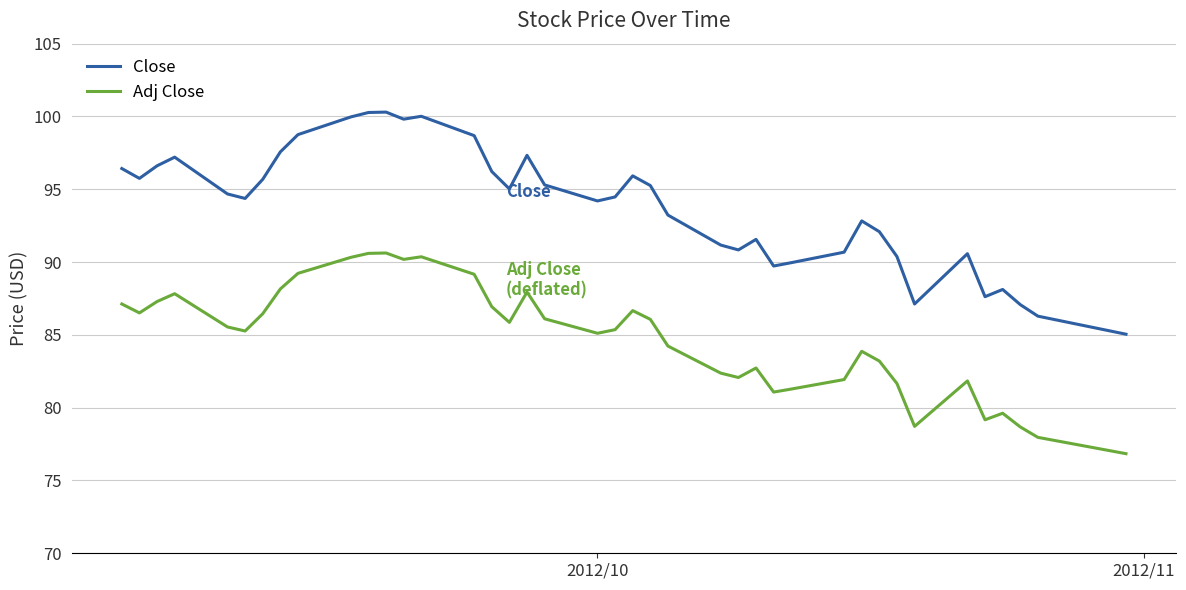

In Close, how many points are lower than both neighbors (excluding endpoints)?

9